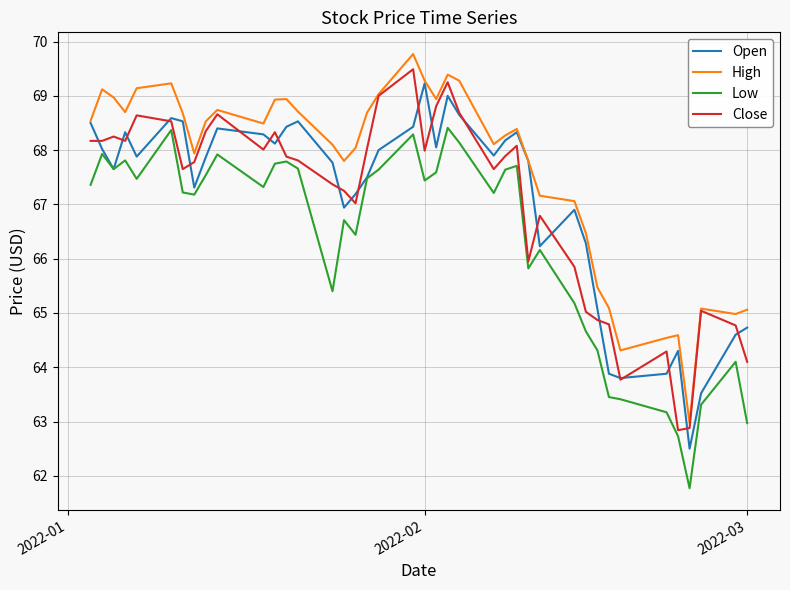

Which series has the largest total across all categories?

High